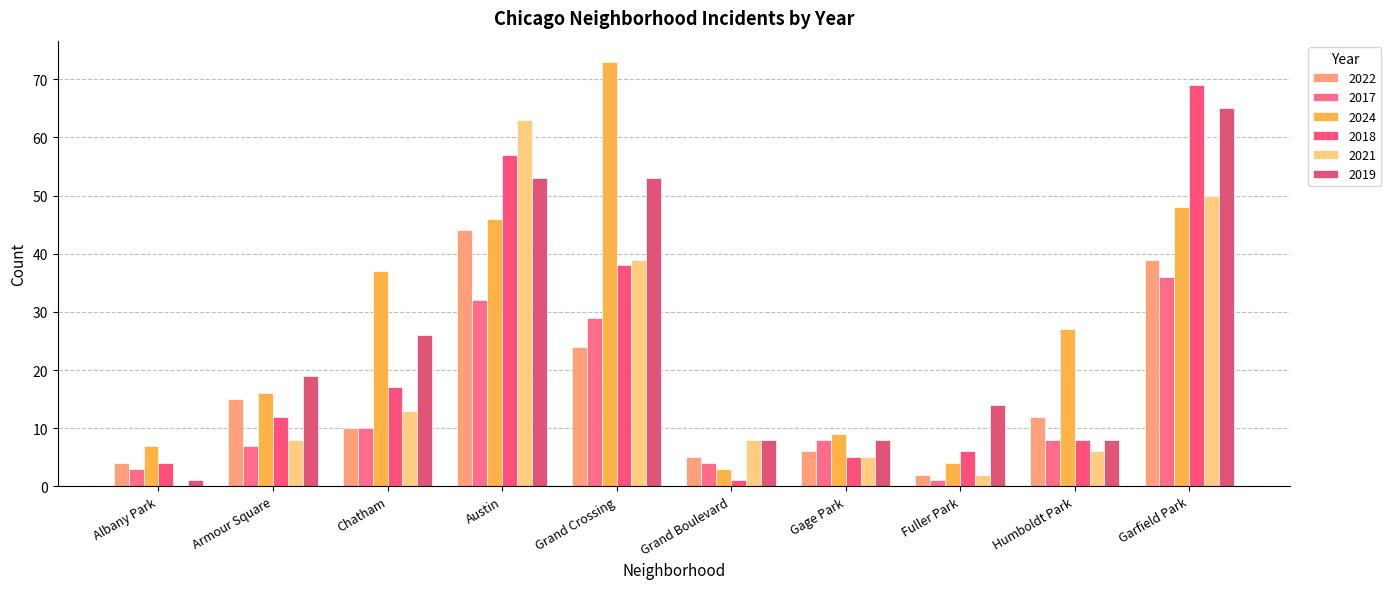

Between Fuller Park and Albany Park, which is larger?

Albany Park